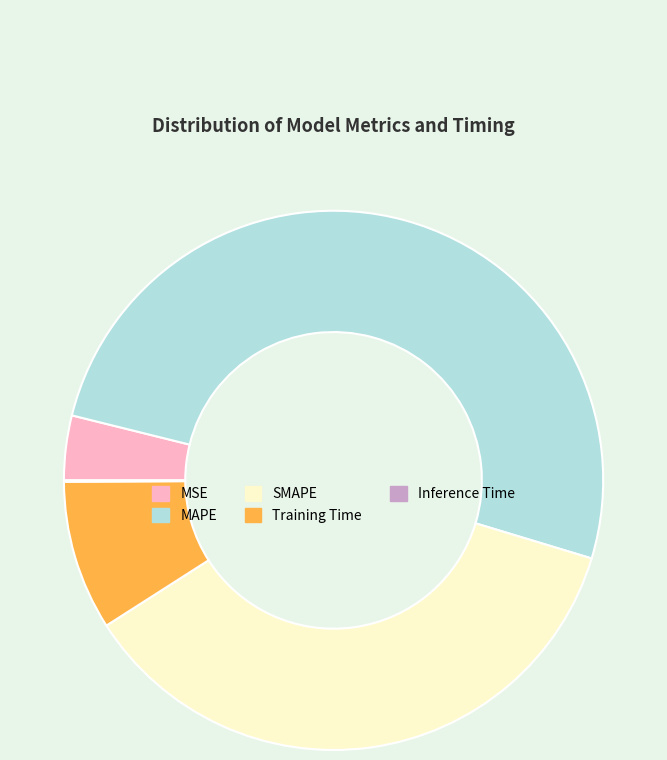

The MAPE slice represents 51% of the pie. True or false?

True